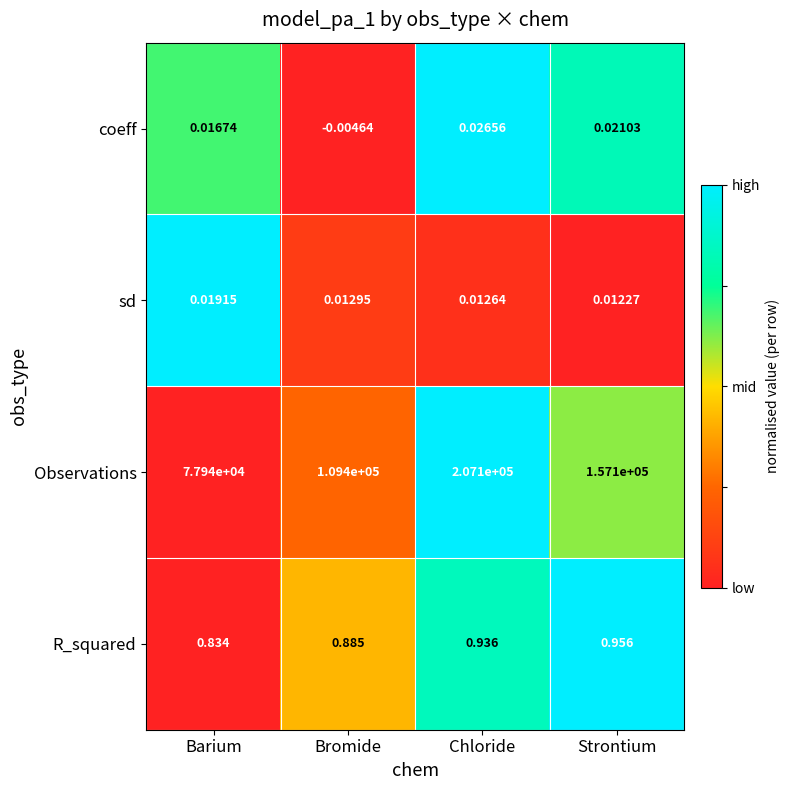

Which series changed the most between Barium and Strontium?

Observations